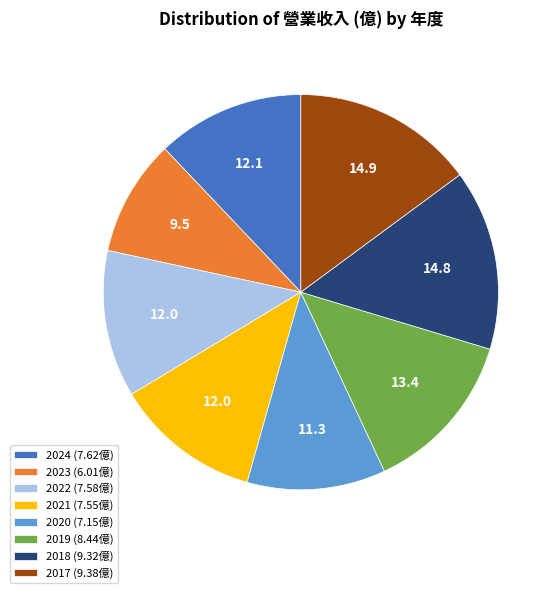

Combined, do 2019 and 2023 account for over 50%?

No